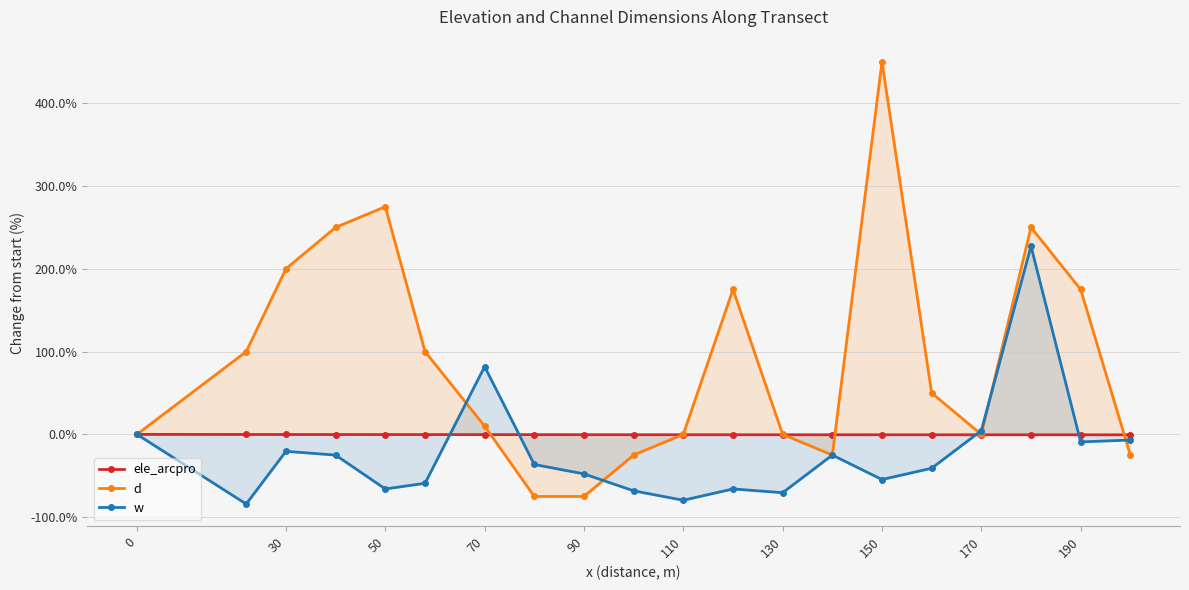

Which series has the largest total across all categories?

d